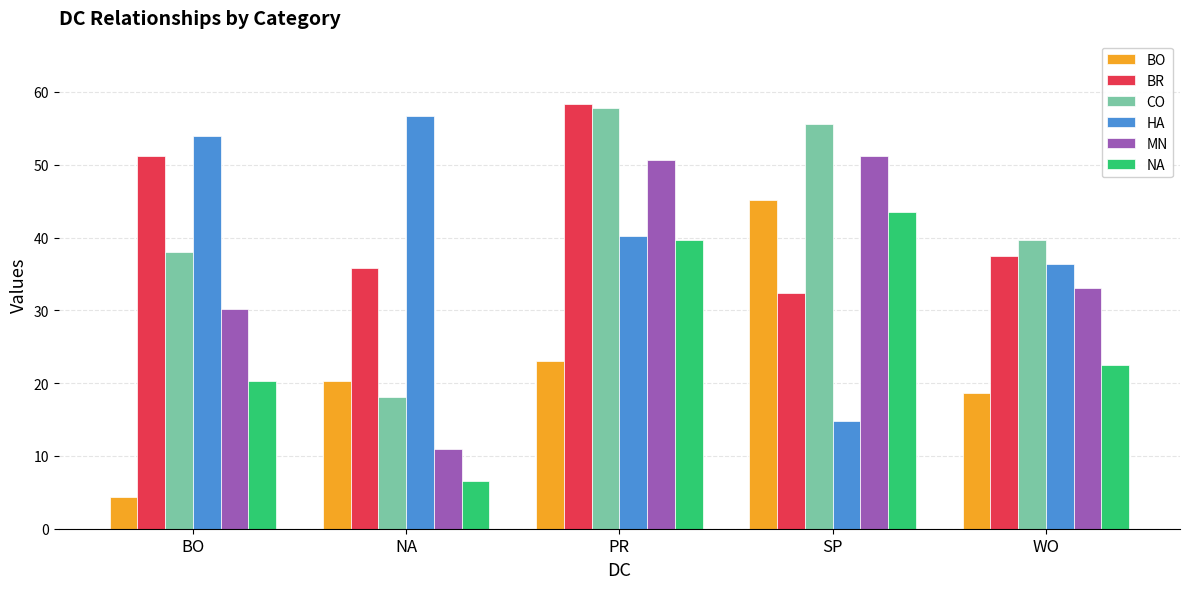

Does the chart contain any negative values?

No